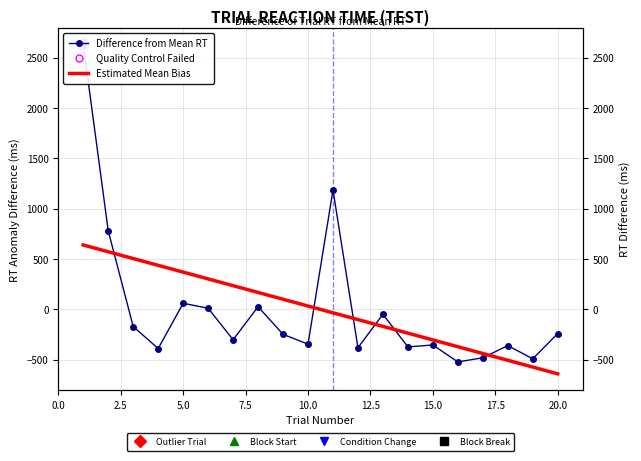

Which series contains the highest Y value?

Difference from Mean RT